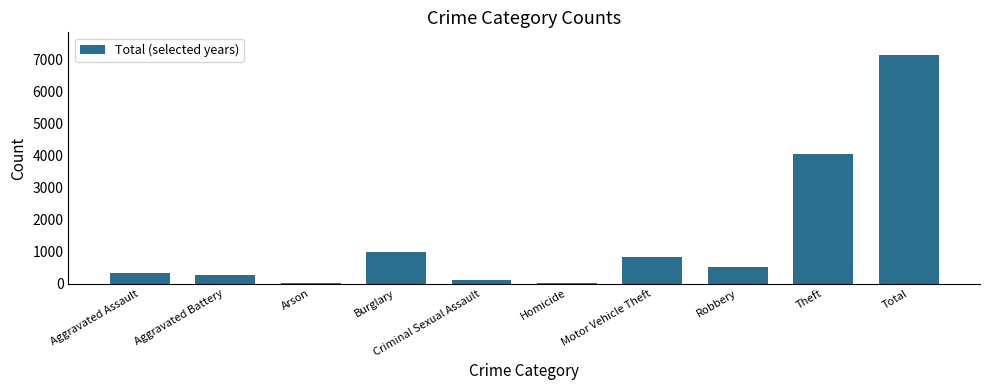

At which label does the data first exceed 524?

Burglary